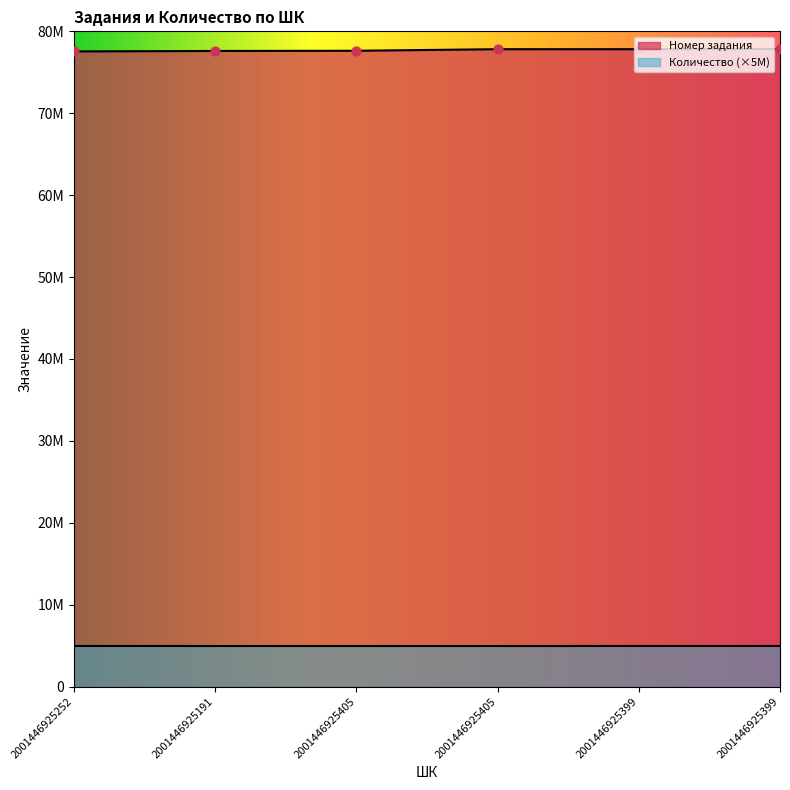

What is the change in value from 2001446925191 to 2001446925405?

+217651